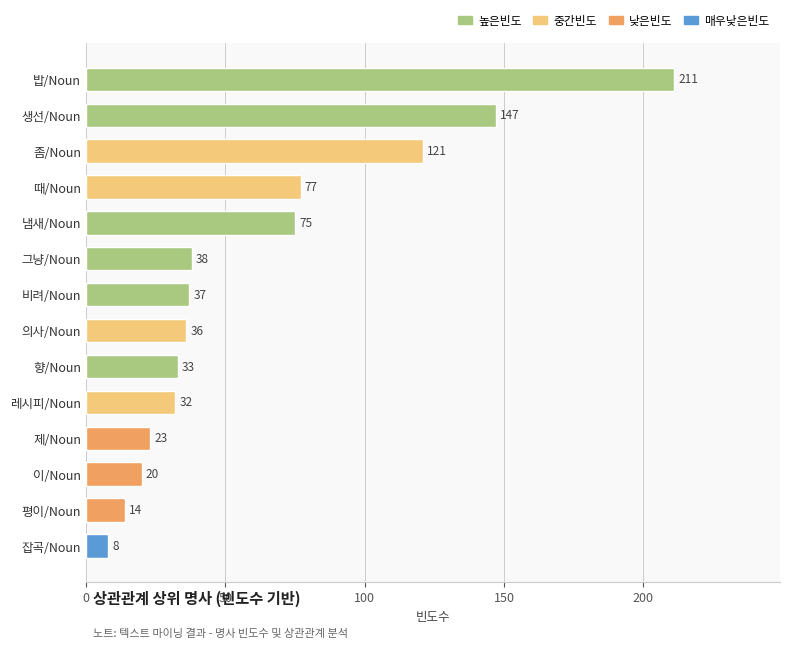

Reading top to bottom, extract all data points from this chart.

211	147	121	77	75	38	37	36	33	32	23	20	14	8